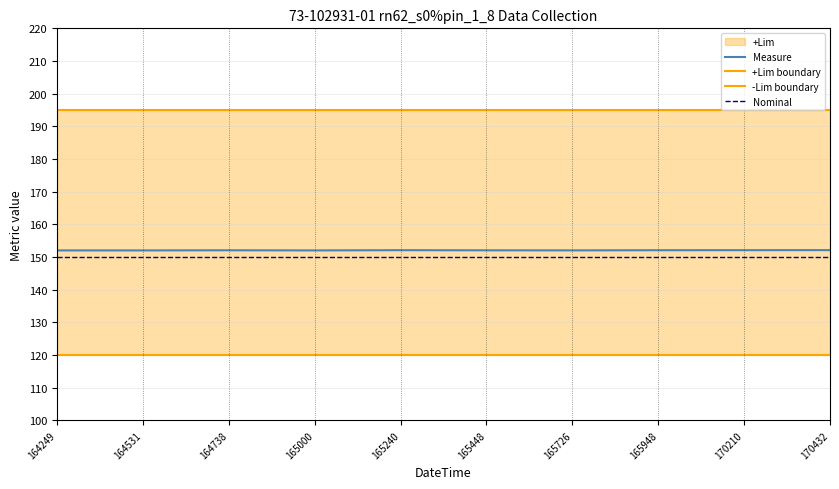

What is the difference between the maximum and minimum values in the Measure series?

0.1